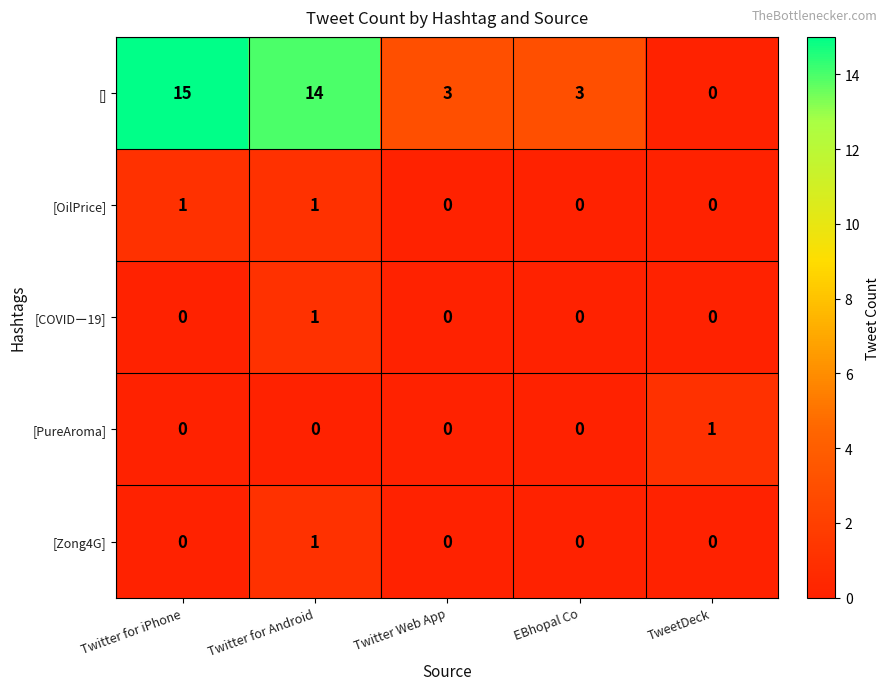

How many data points in [OilPrice] are above 0?

2